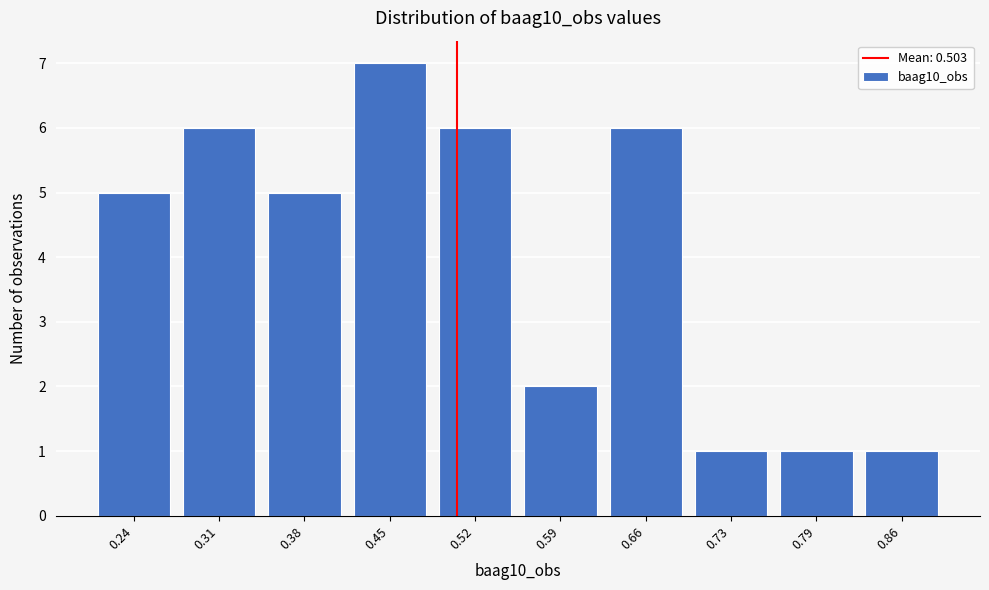

Reading right to left, extract all data points from this chart.

0.86=1	0.79=1	0.73=1	0.66=6	0.59=2	0.52=6	0.45=7	0.38=5	0.31=6	0.24=5